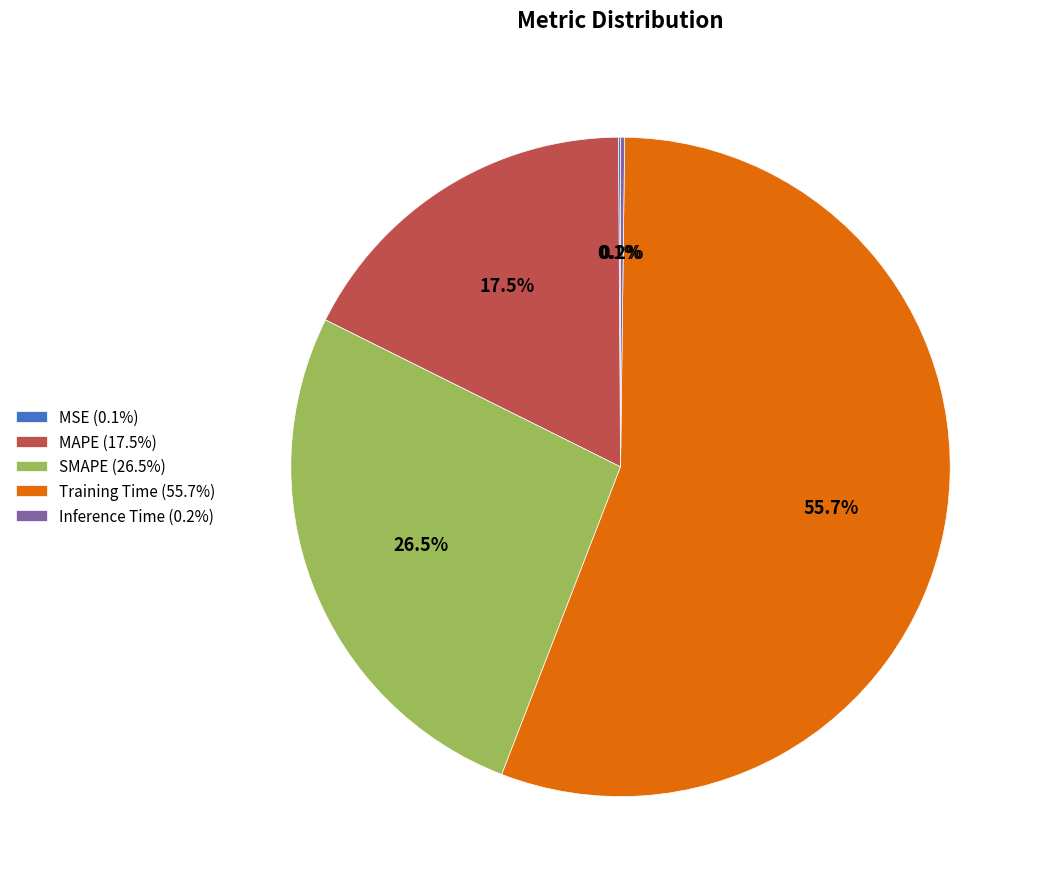

What percentage is NOT represented by MAPE (17.5%)?

82.5%